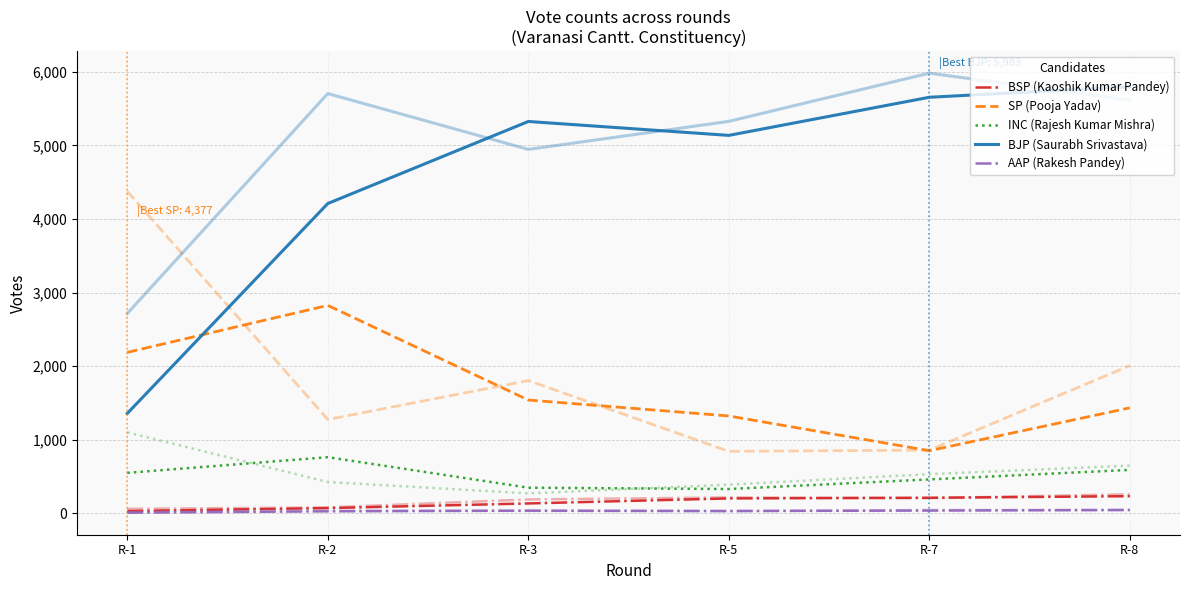

What is the difference between the second highest and second lowest values in the SP (Pooja Yadav) series?

864.5